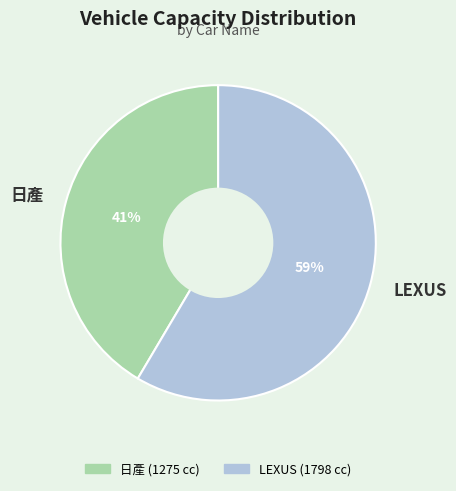

Which category accounts for the majority?

LEXUS